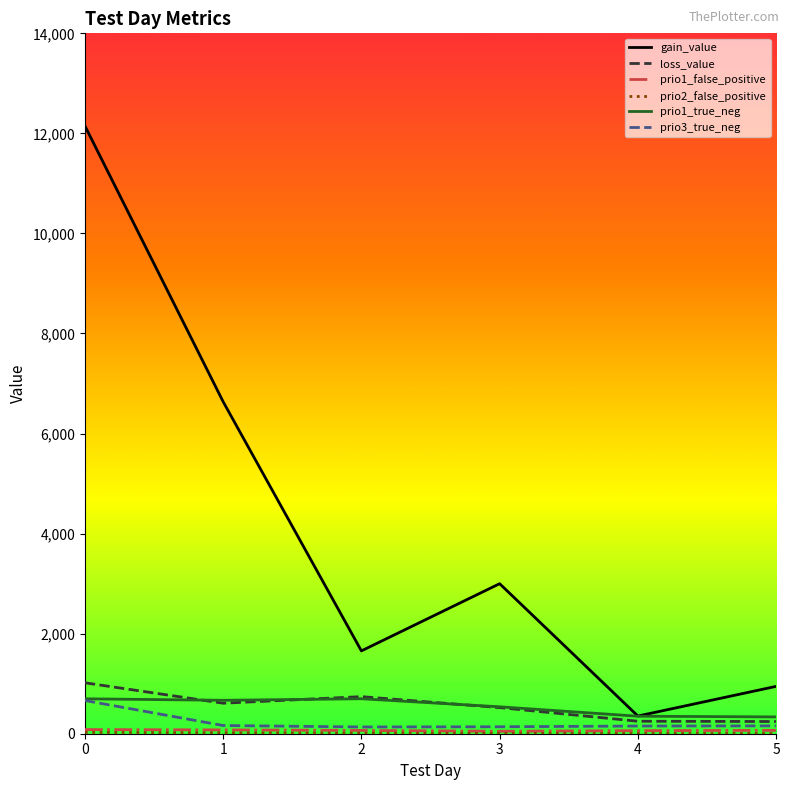

Which series has the largest total across all categories?

gain_value